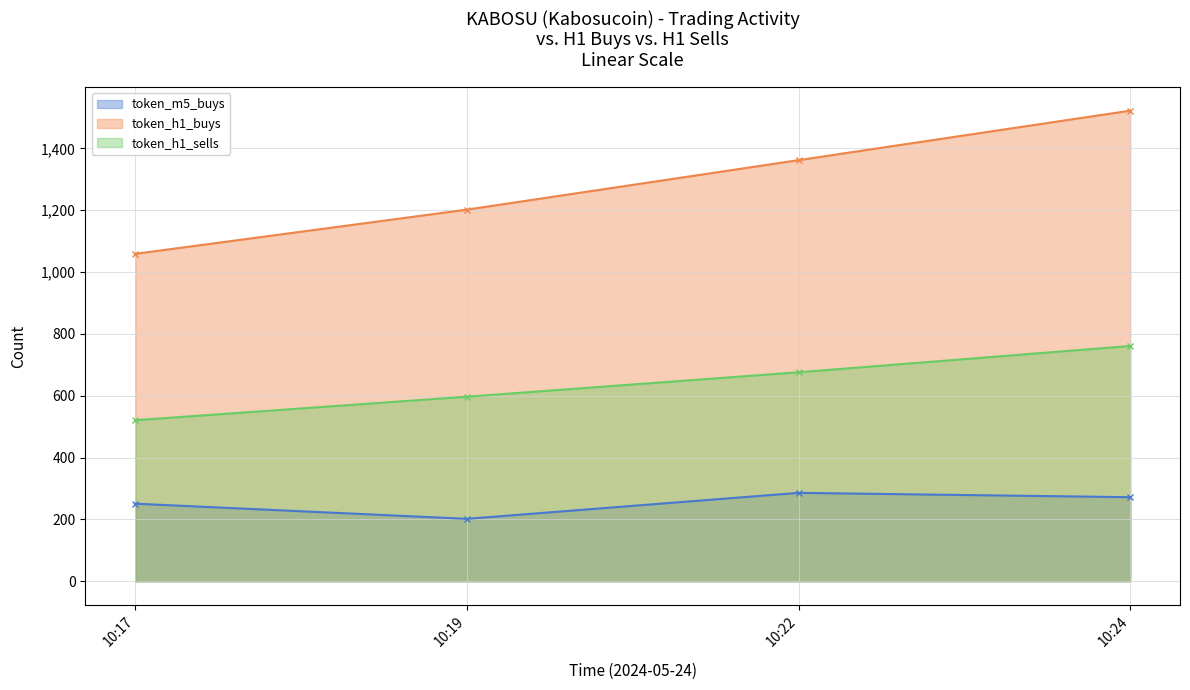

Reading right to left, list all the values displayed in this chart.

token_m5_buys: 272	286	202	251
token_h1_buys: 1522	1362	1202	1059
token_h1_sells: 761	676	597	521